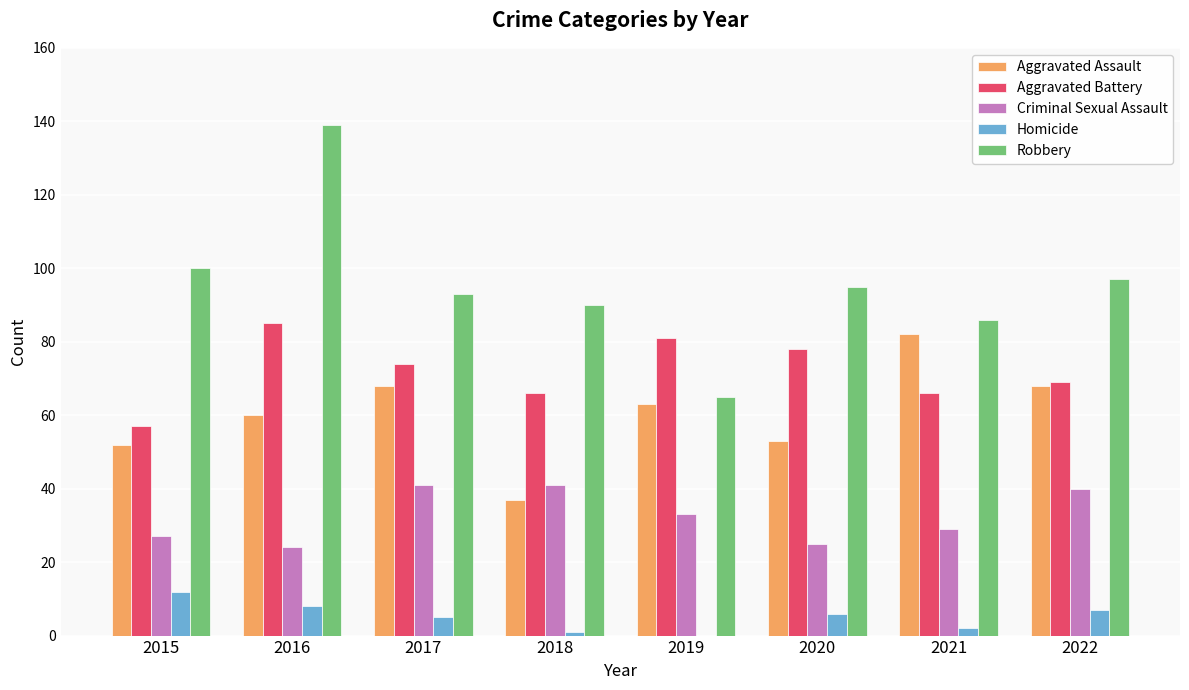

Reading left to right, transcribe all the data shown in this chart.

Aggravated Assault: 2015=52	2016=60	2017=68	2018=37	2019=63	2020=53	2021=82	2022=68
Aggravated Battery: 2015=57	2016=85	2017=74	2018=66	2019=81	2020=78	2021=66	2022=69
Criminal Sexual Assault: 2015=27	2016=24	2017=41	2018=41	2019=33	2020=25	2021=29	2022=40
Homicide: 2015=12	2016=8	2017=5	2018=1	2019=0	2020=6	2021=2	2022=7
Robbery: 2015=100	2016=139	2017=93	2018=90	2019=65	2020=95	2021=86	2022=97